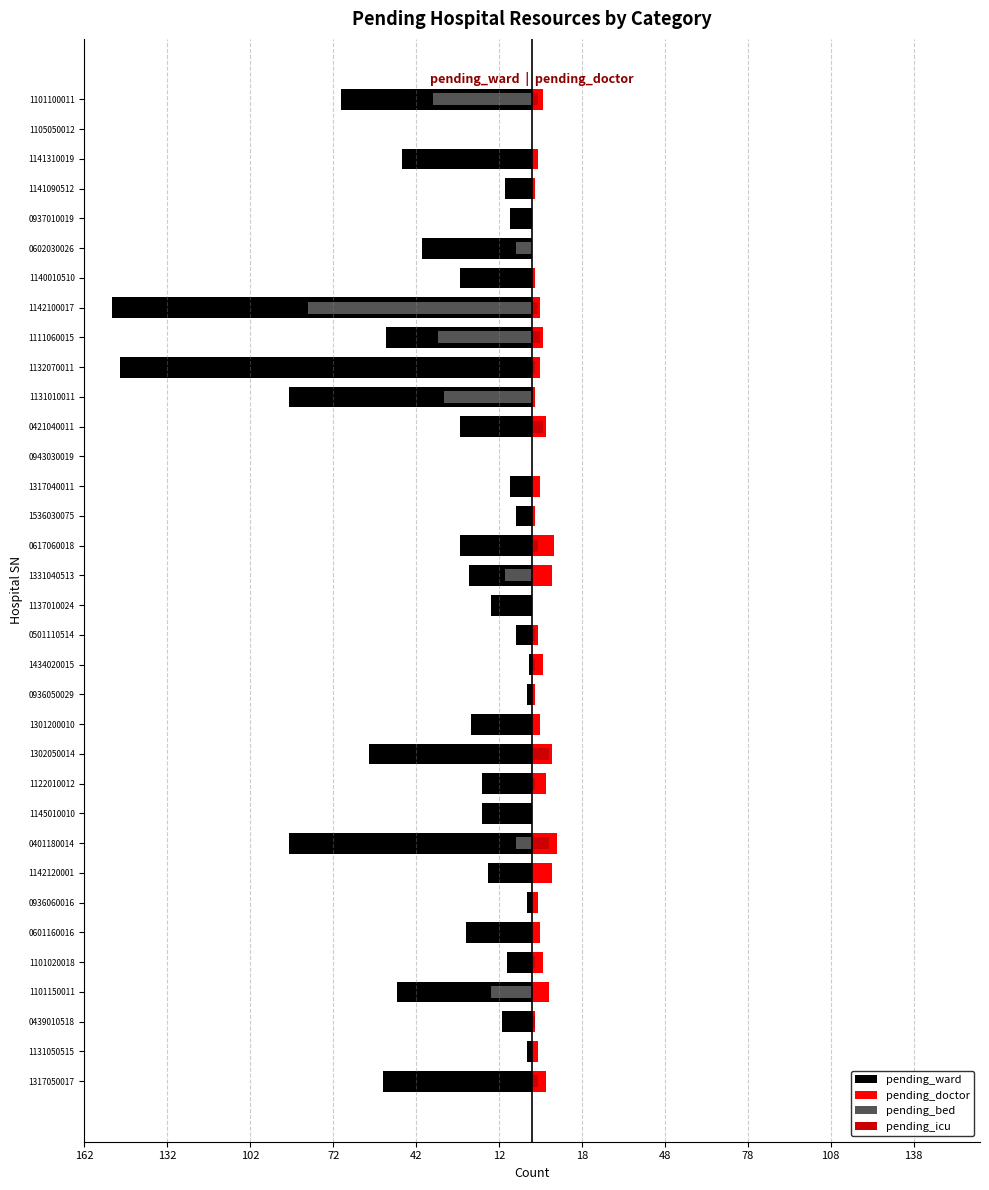

Is it true that pending_icu equals 1 at 1101020018?

True